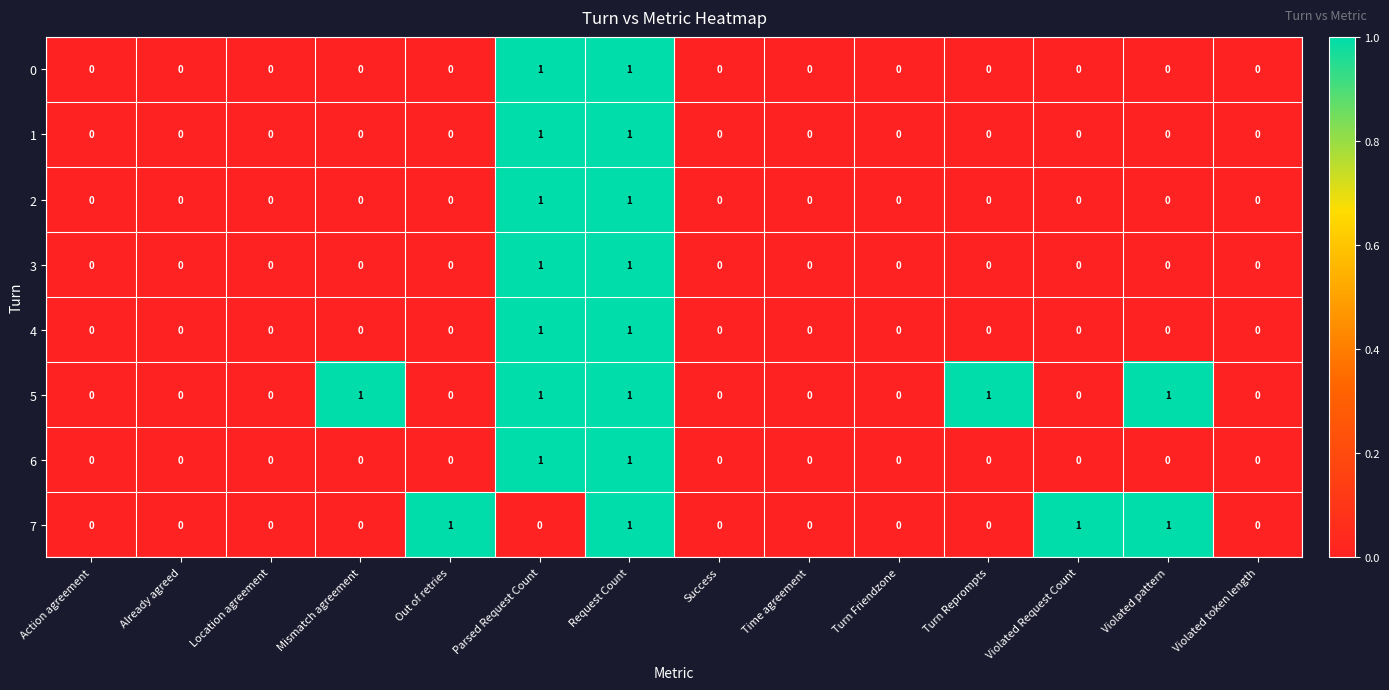

At which category is the sum across all series the highest?

Request Count